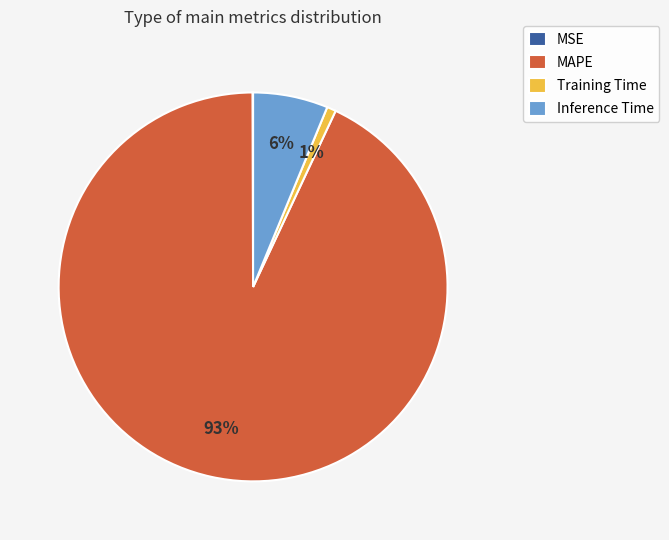

Which slice is the largest?

MAPE